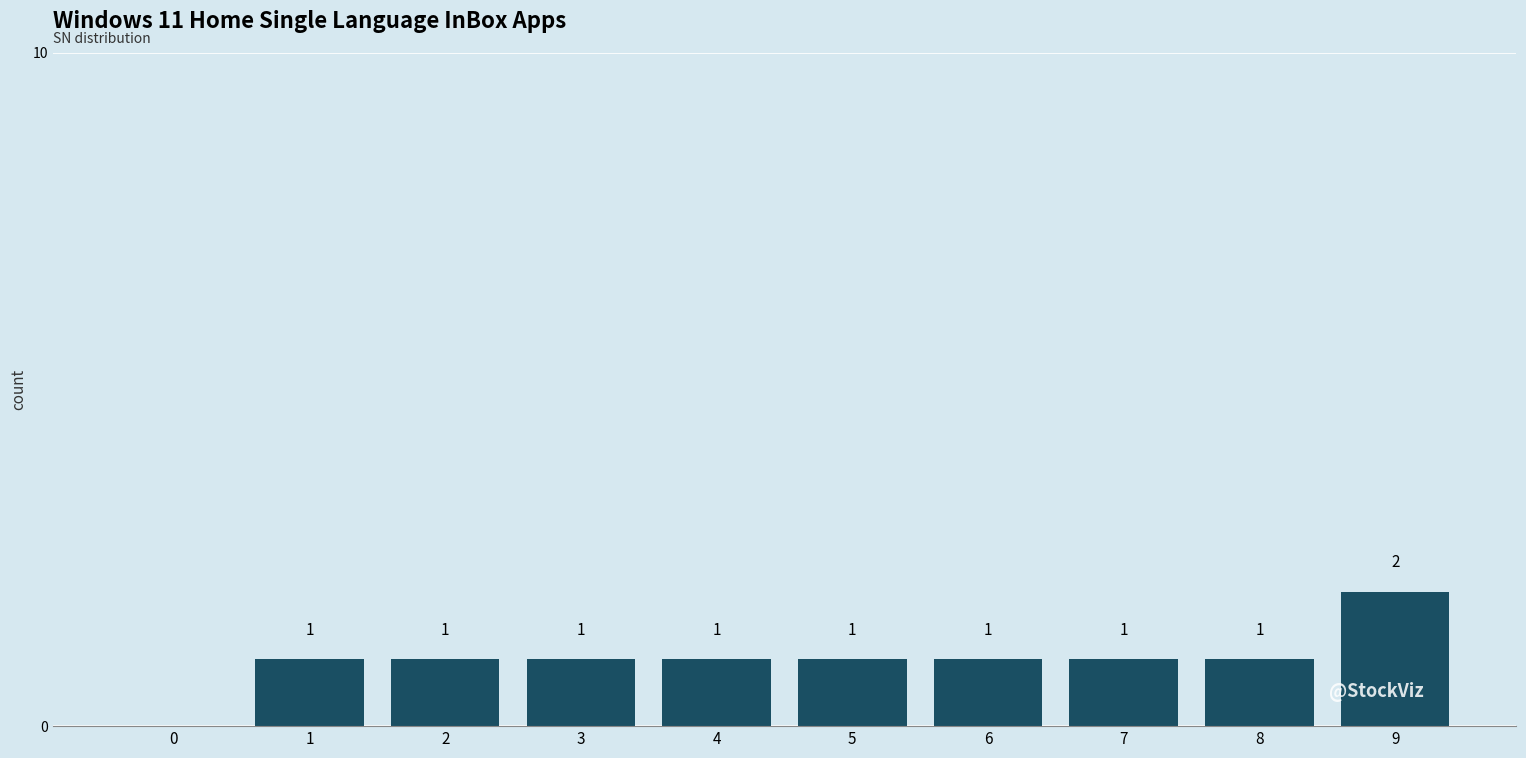

Reading left to right, extract all data points from this chart.

0=0	1=1	2=1	3=1	4=1	5=1	6=1	7=1	8=1	9=2